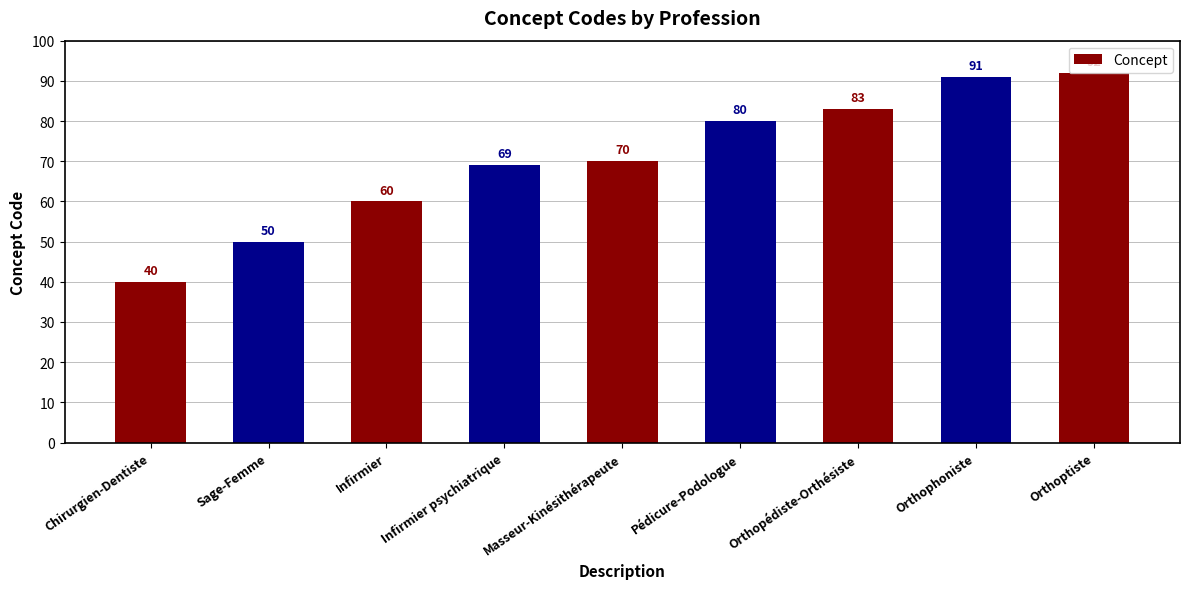

Does the chart contain any negative values?

No